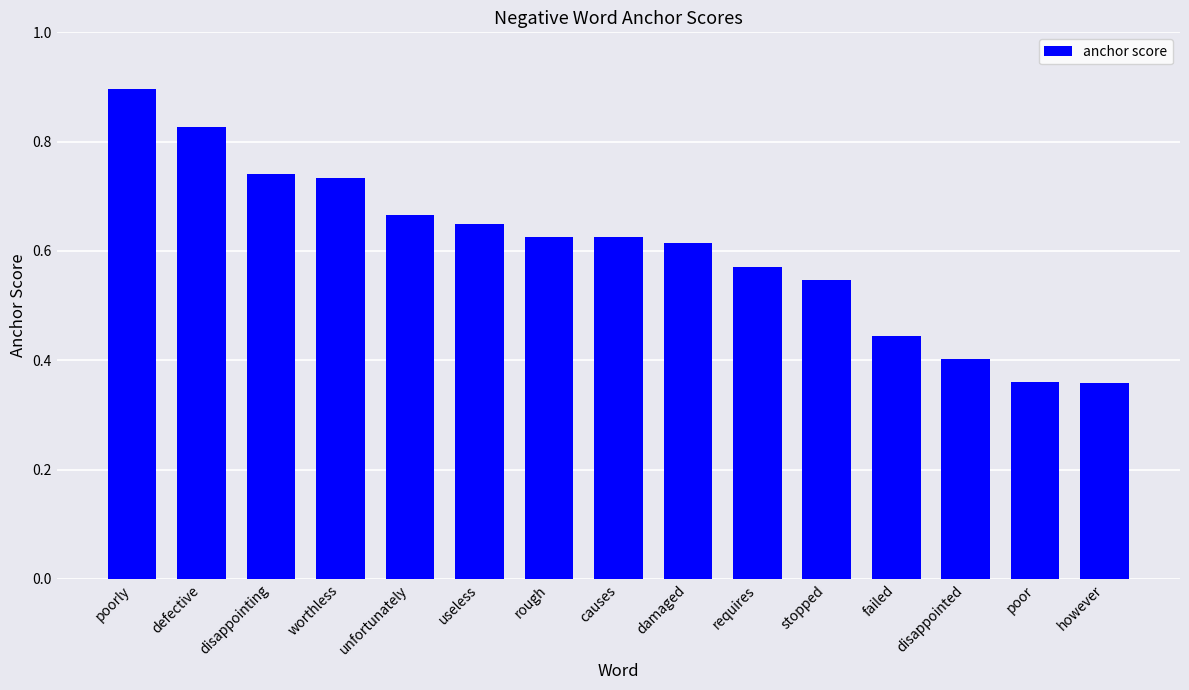

Which label corresponds to the largest value in the chart?

poorly